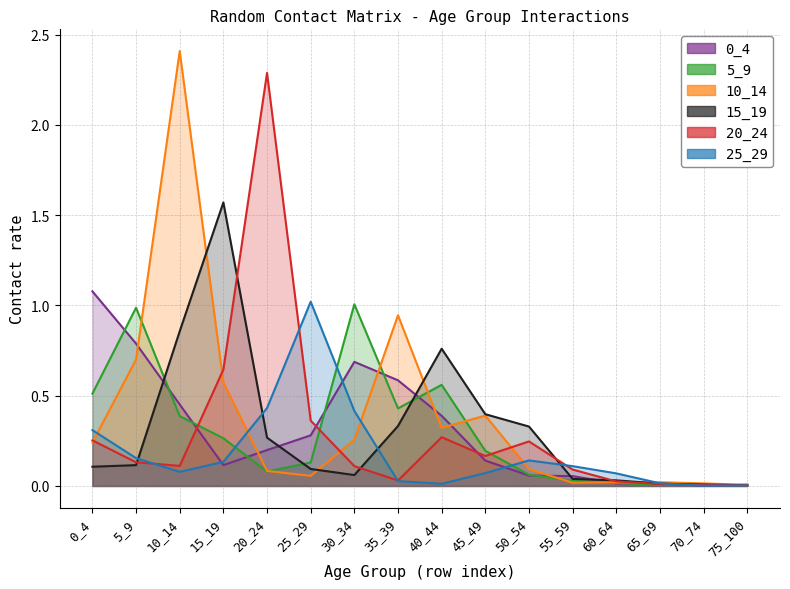

The value of 10_14 at 25_29 is 0.0. True or false?

False